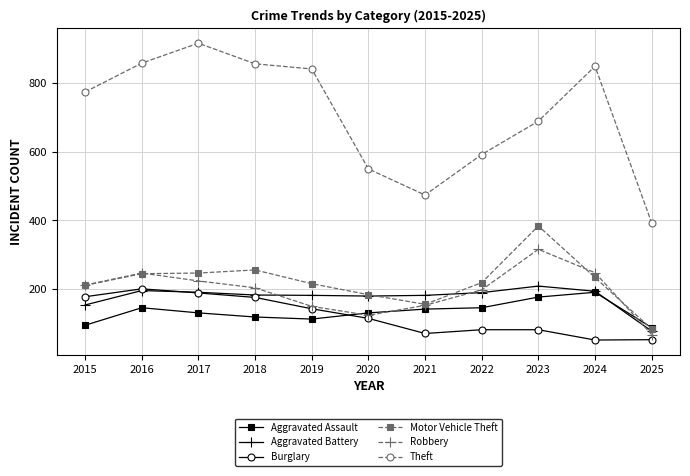

What is the greatest value displayed?

916